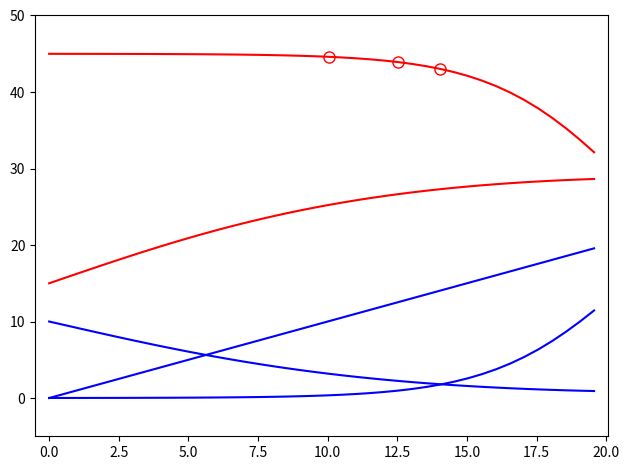

How many lines are shown in the chart?

5